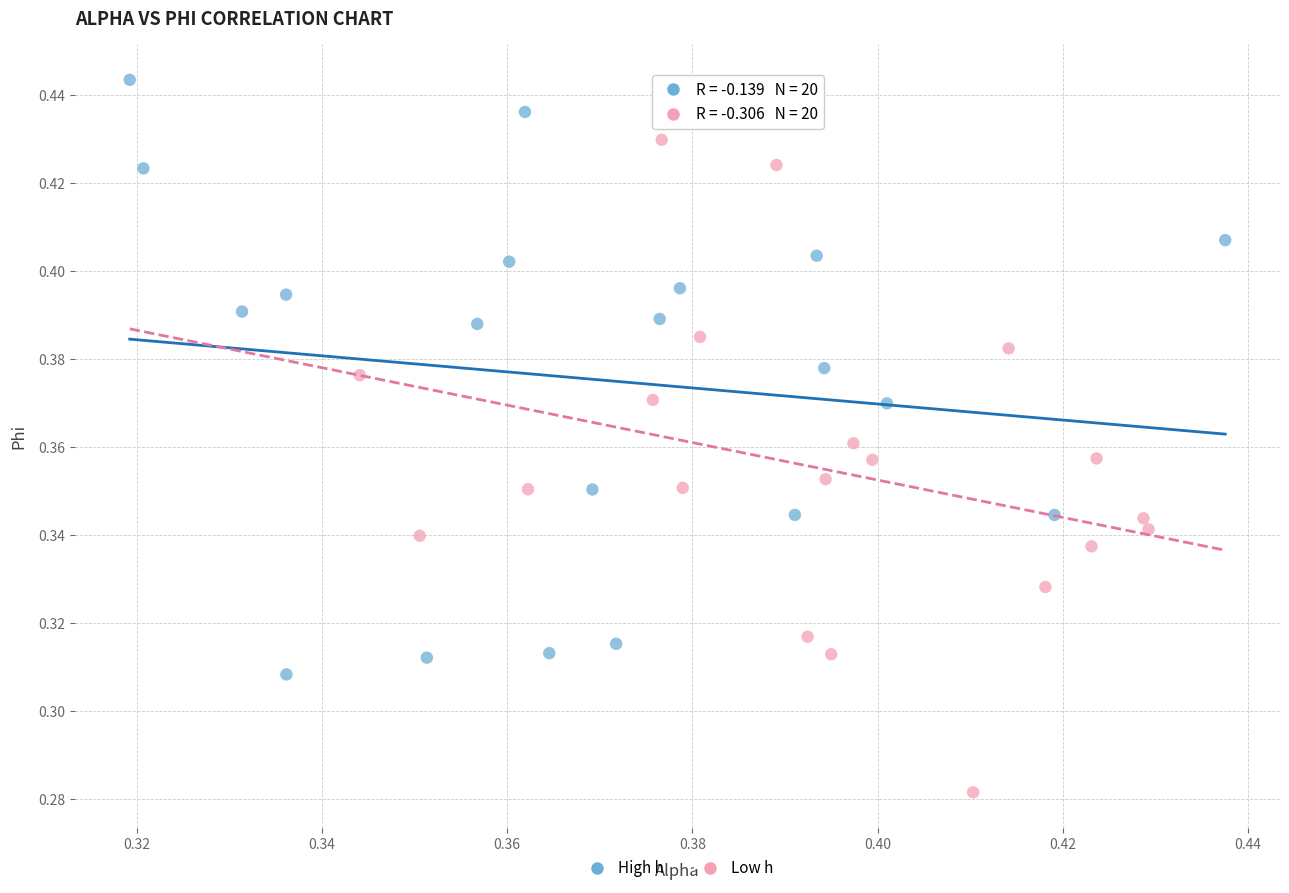

Which series contains the highest Y value?

High h